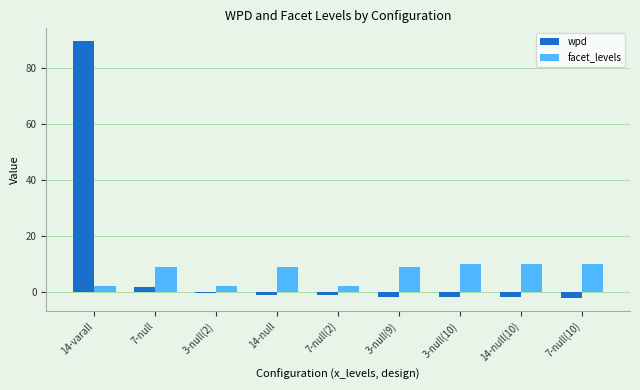

The wpd series shows -1.6 at 3-null(9). True or false?

True